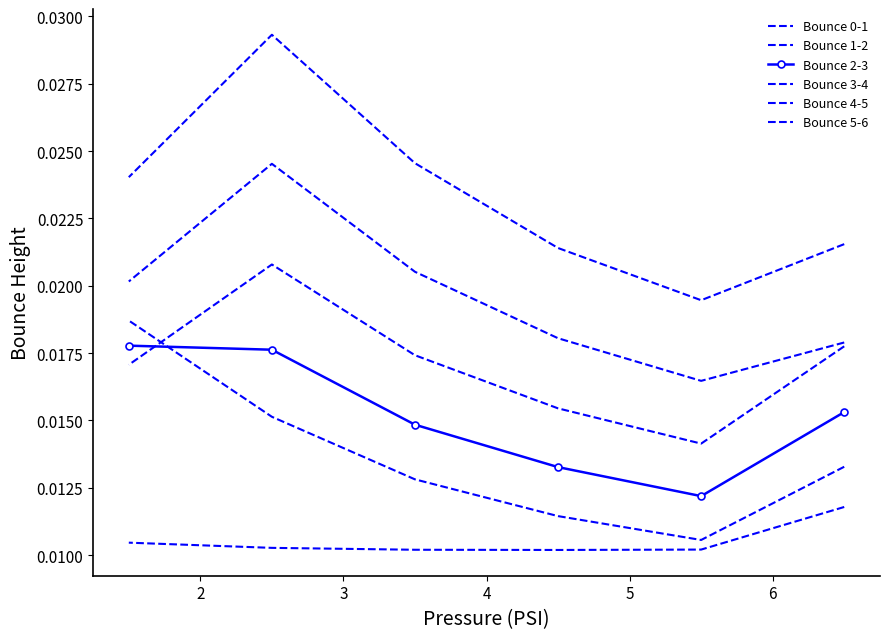

Which series has the largest range (max minus min)?

Bounce 5-6